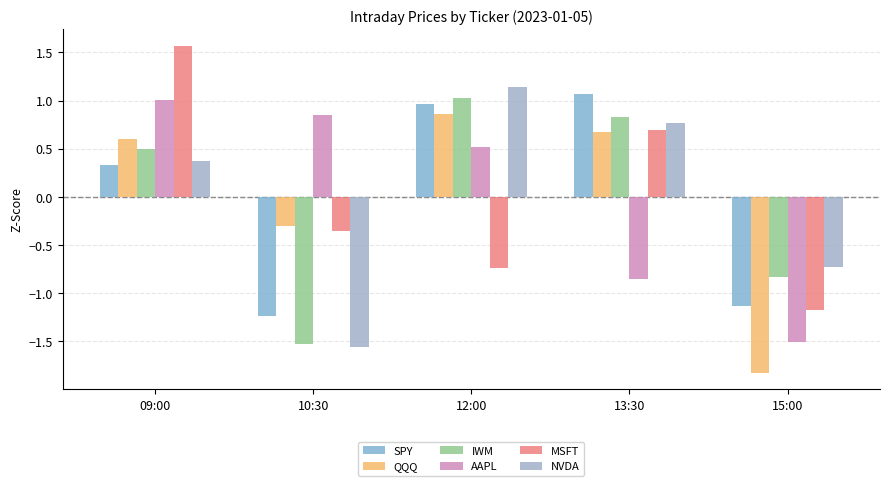

List the labels in order of AAPL value, largest first.

09:00, 10:30, 12:00, 13:30, 15:00